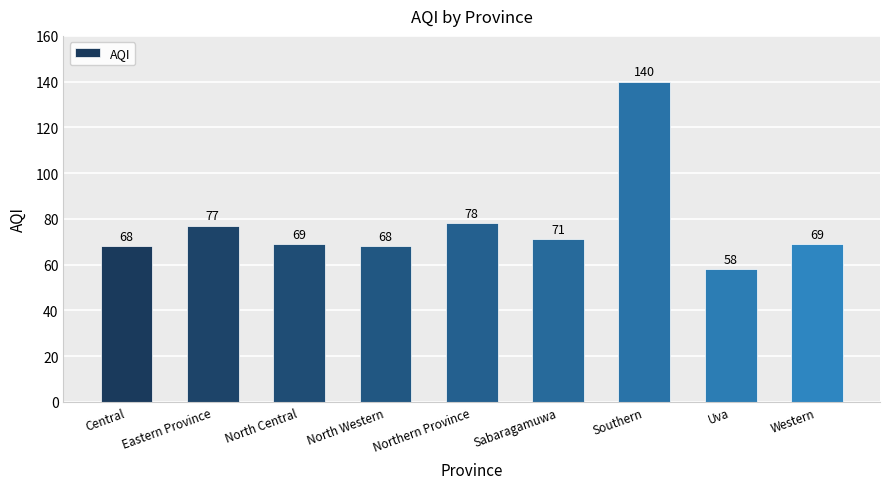

Is it true that the value at Uva is 58?

True